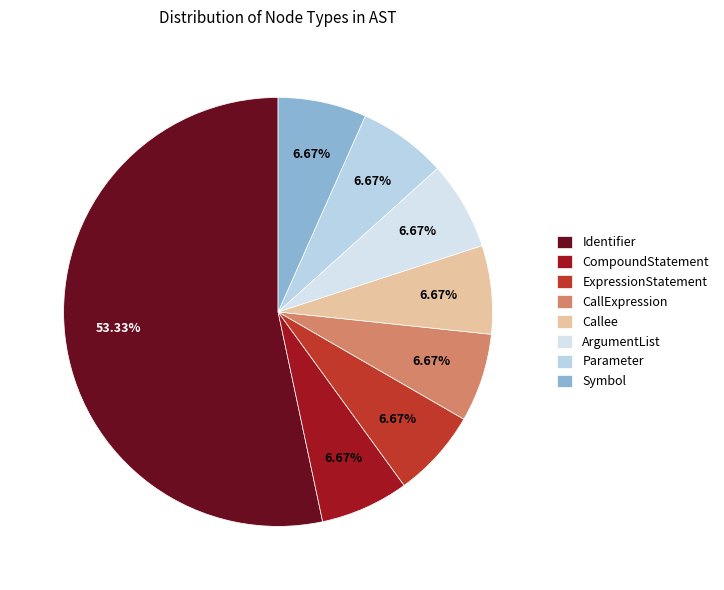

Does Callee account for over 50% of the chart?

No